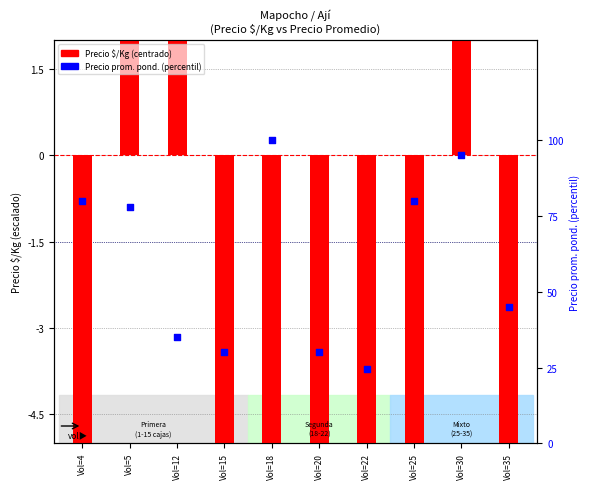

What is the total value across all series at Vol=18?

81.4